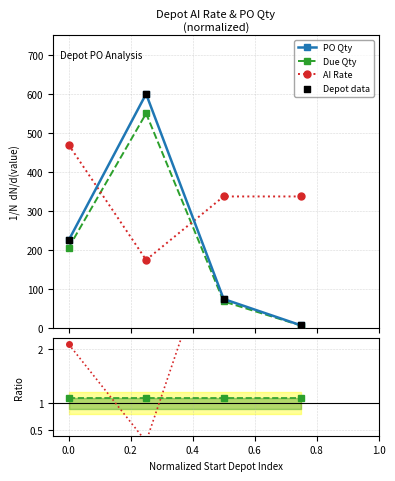

Which series ends up on top after the final intersection of AI Rate and Due Qty?

AI Rate